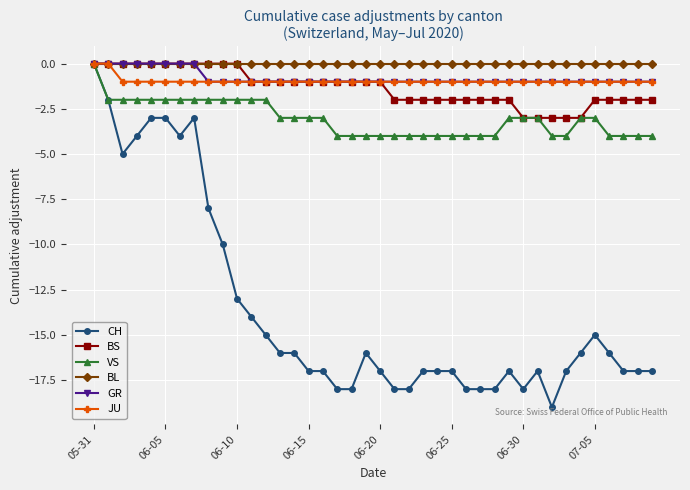

Does the chart have visible grid lines?

Yes